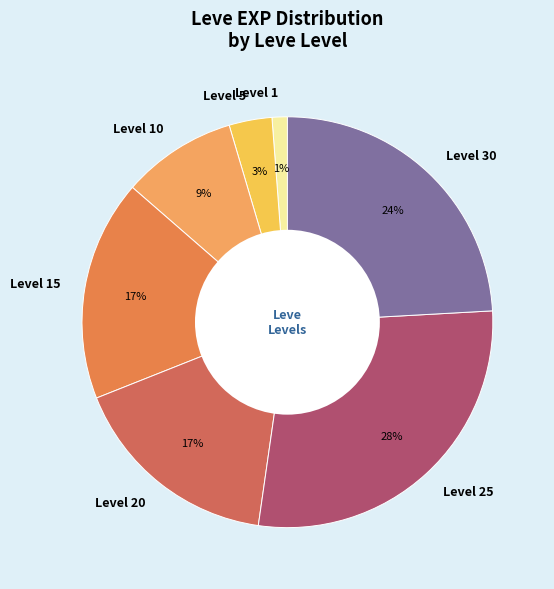

How many slices are in this pie chart?

7